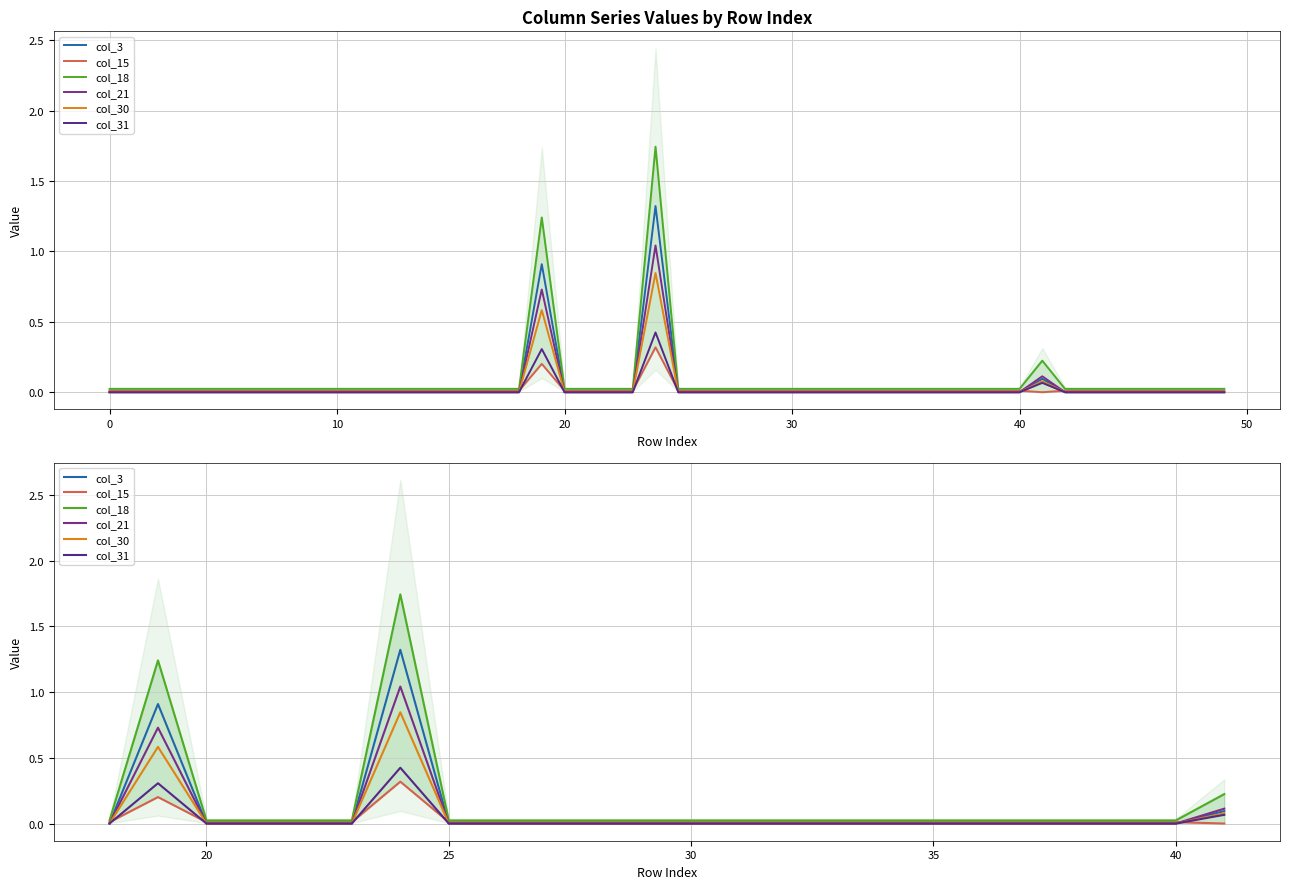

In col_21, how many points are higher than both neighbors (excluding endpoints)?

2